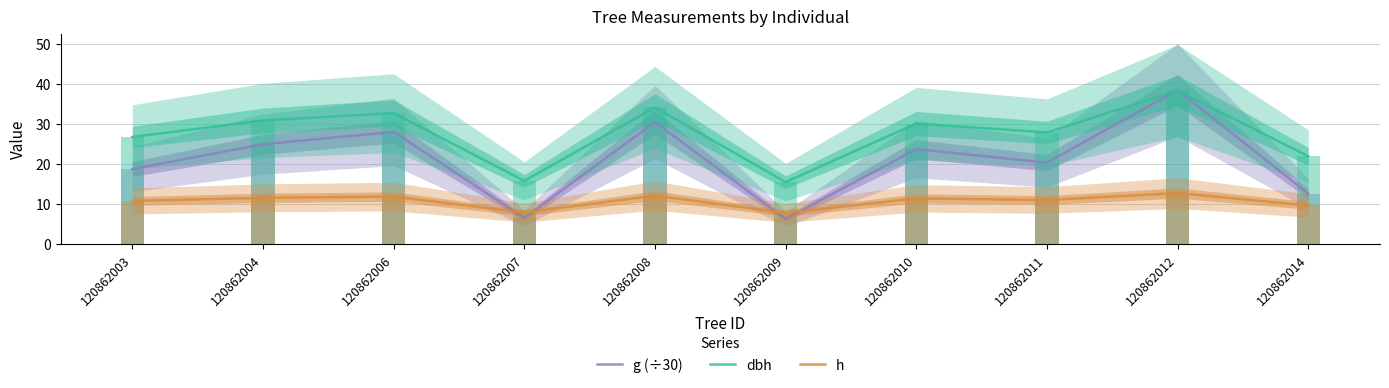

Which series has the largest total across all categories?

dbh